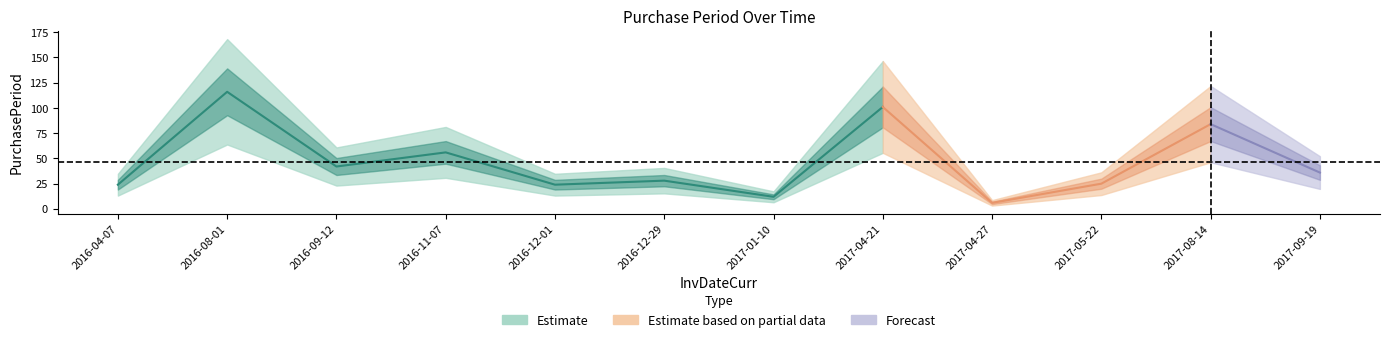

Where is the data nearest to the value 61?

2016-11-07